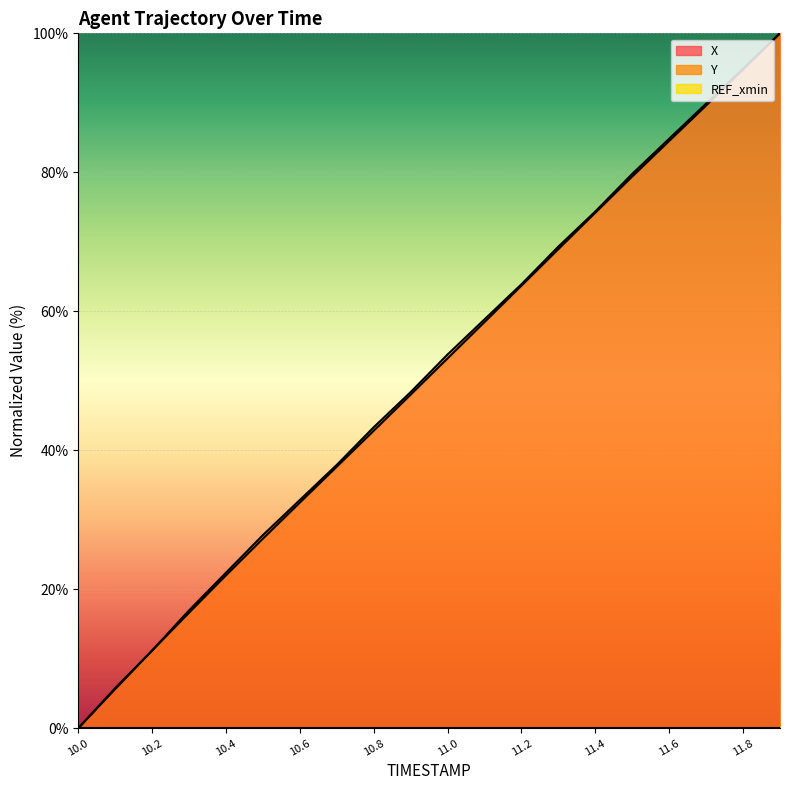

Which label corresponds to the smallest value in the chart?

10.0